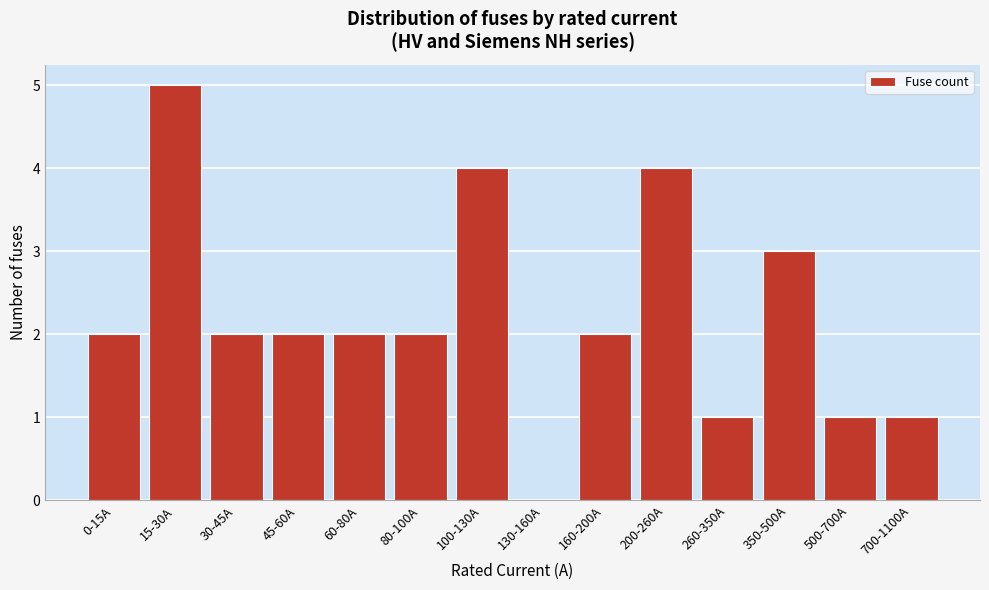

Reading right to left, transcribe all the data shown in this chart.

700-1100A=1	500-700A=1	350-500A=3	260-350A=1	200-260A=4	160-200A=2	130-160A=0	100-130A=4	80-100A=2	60-80A=2	45-60A=2	30-45A=2	15-30A=5	0-15A=2